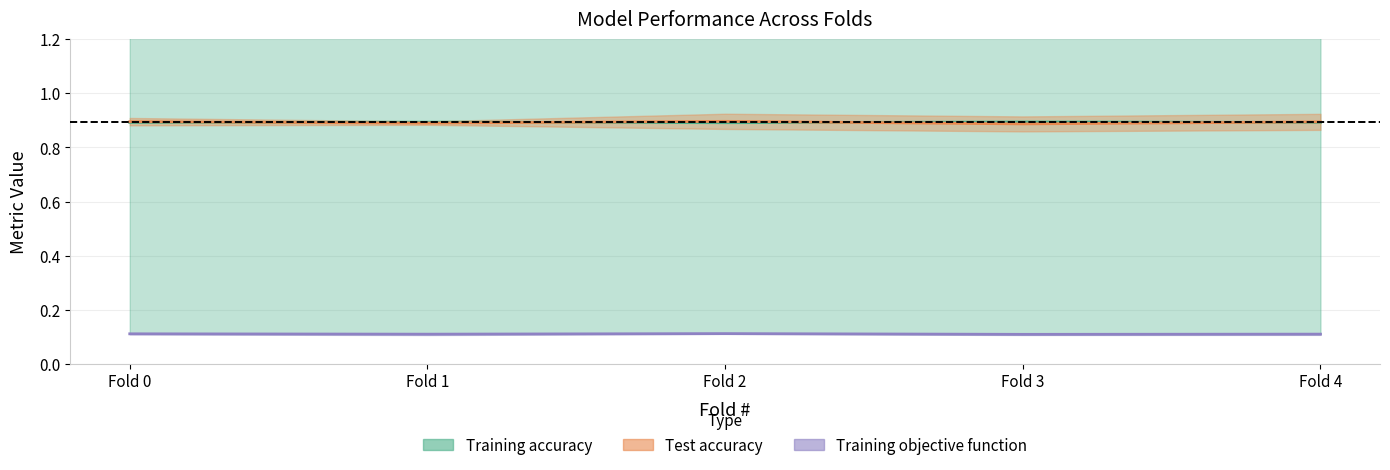

True or false: Test accuracy has a value of 0.9 at Fold 1.

True